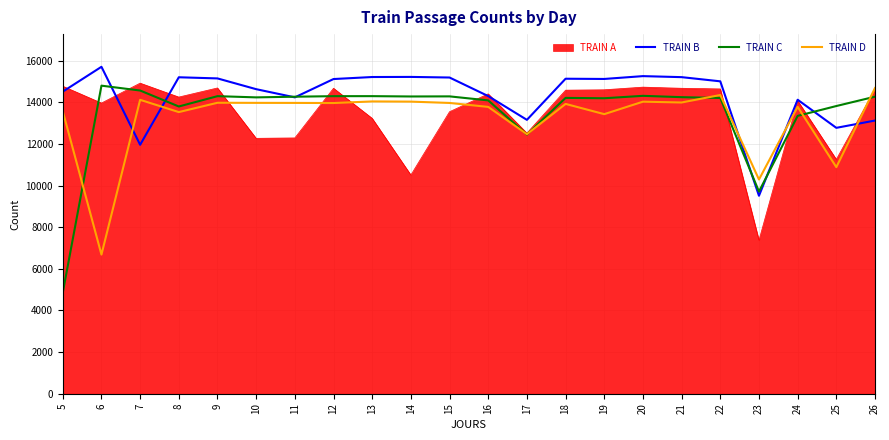

What is the sum of all TRAIN B values?

314924